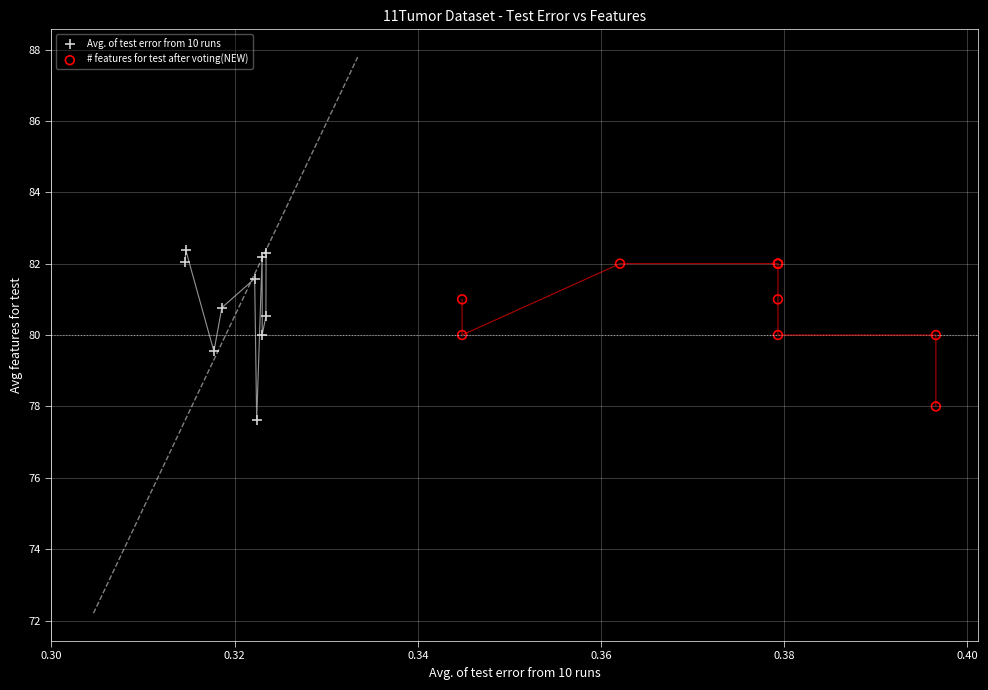

Which series reaches the minimum Y coordinate?

Avg. of test error from 10 runs